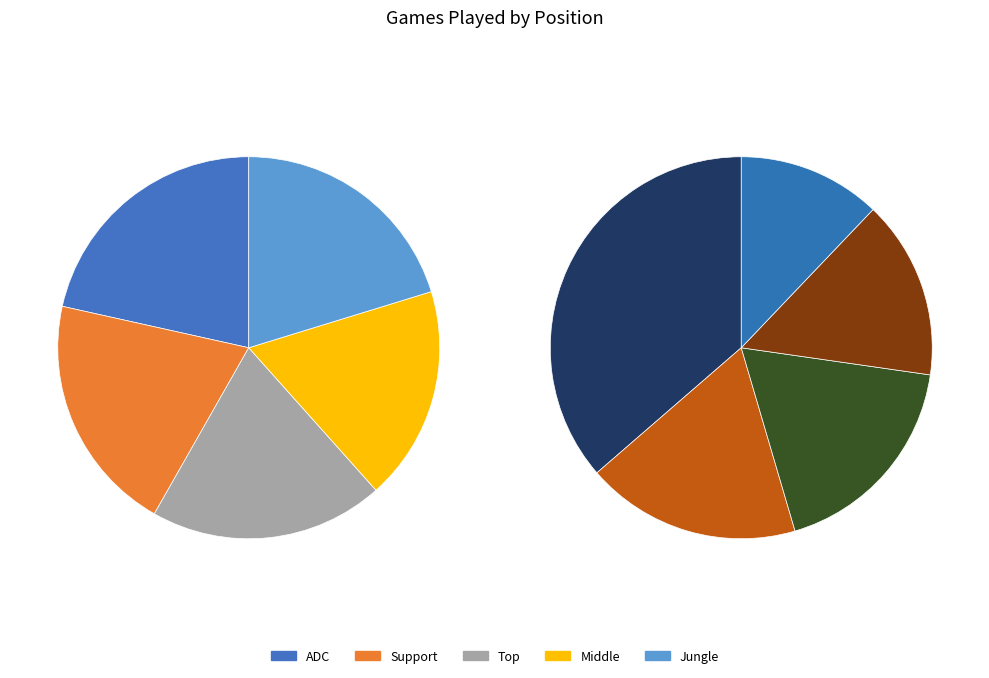

What is the smallest slice in the pie chart?

Middle